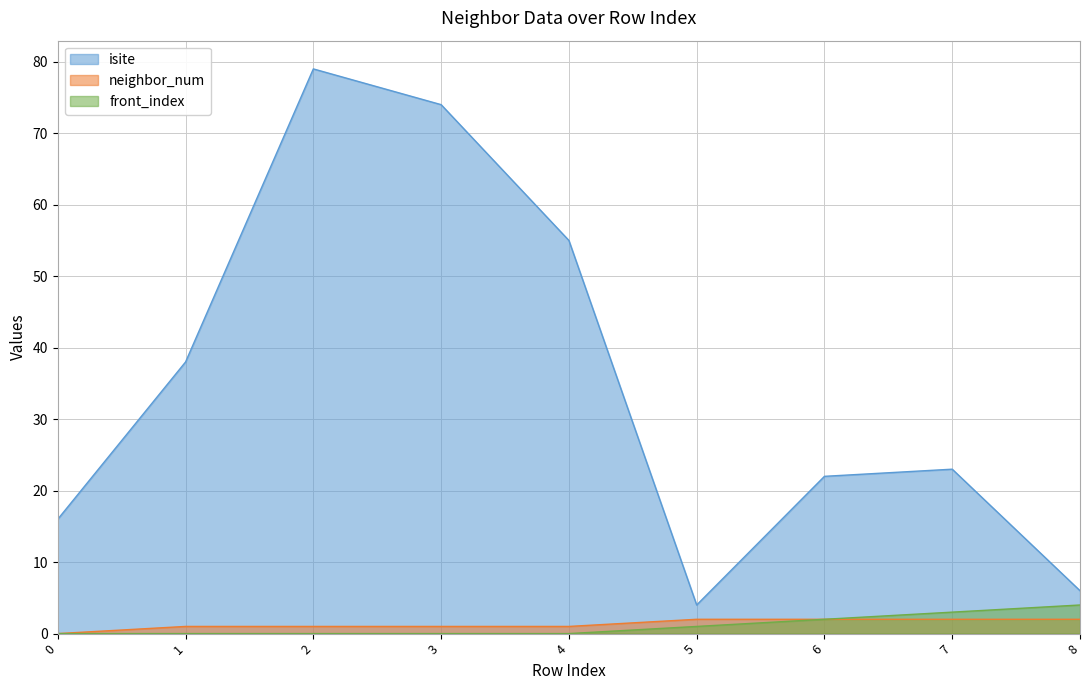

True or false: isite and front_index intersect in this chart.

False